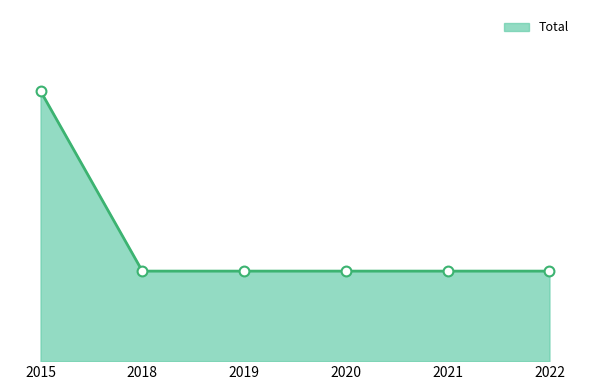

Is this an area chart (filled region under the line)?

Yes